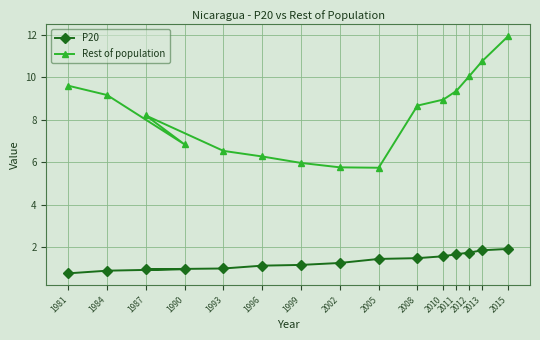

True or false: Rest of population has more than 1 interior local peaks.

False